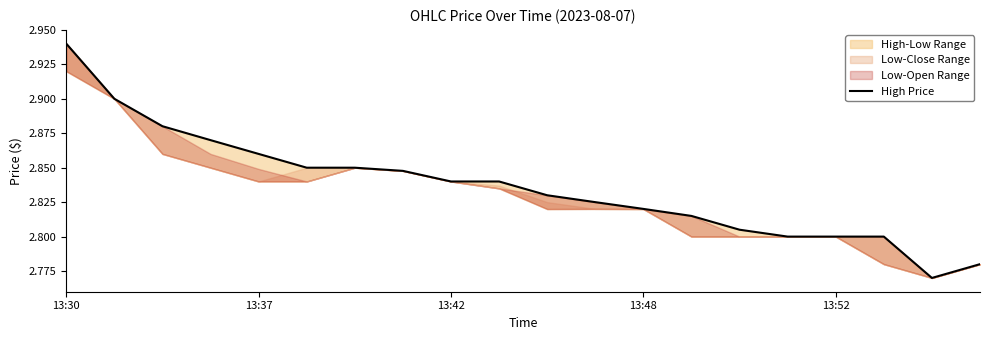

Reading left to right, extract all data points from this chart.

2.9	2.9	2.9	2.9	2.9	2.9	2.9	2.8	2.8	2.8	2.8	2.8	2.8	2.8	2.8	2.8	2.8	2.8	2.8	2.8